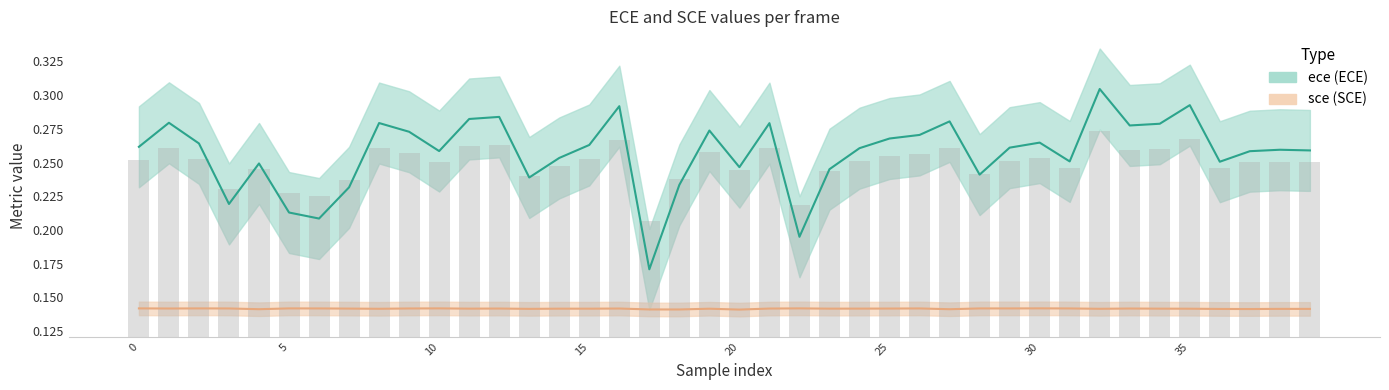

What is the label of the 11th bar from the left?

10